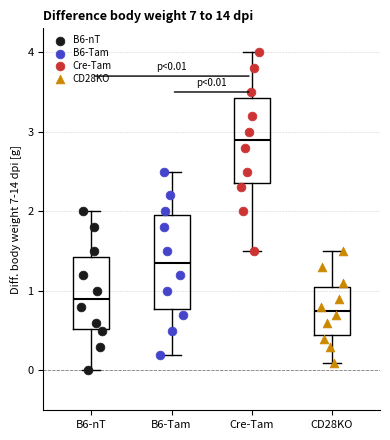

Which box's median line is the lowest?

CD28KO